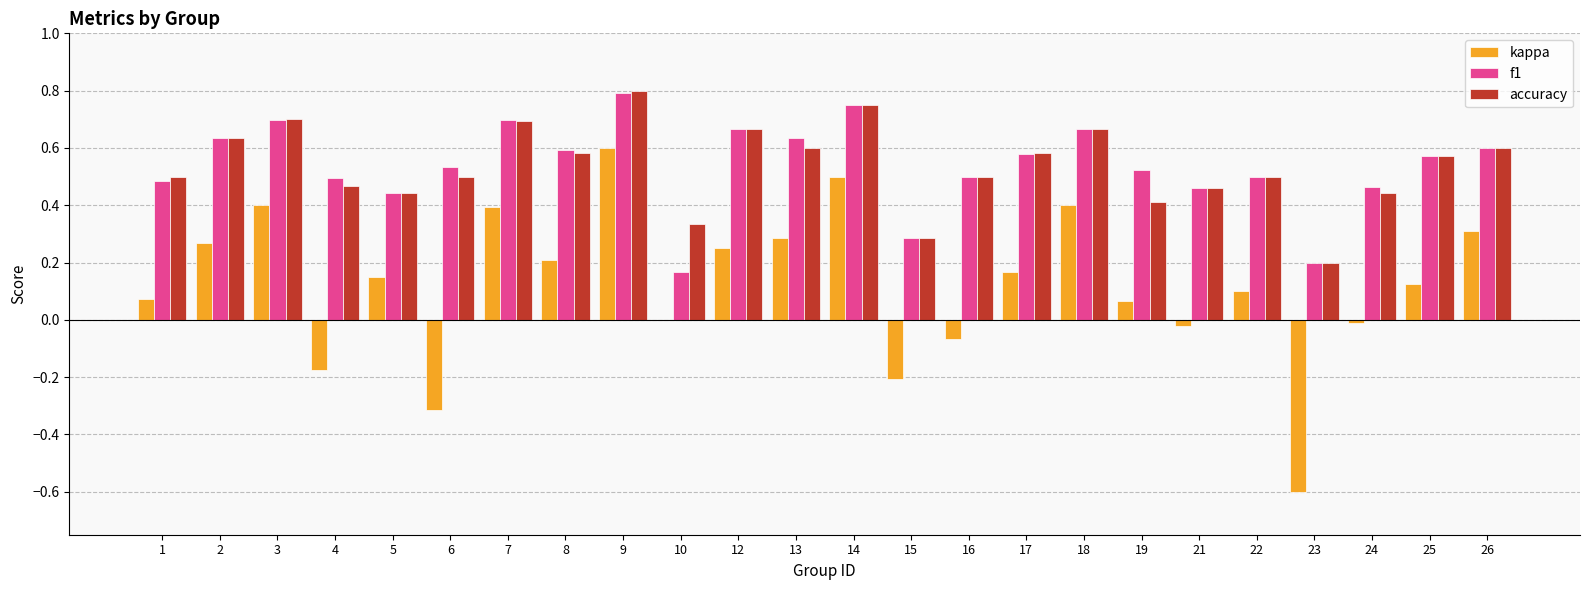

At which category does the chart reach its peak across all series?

9